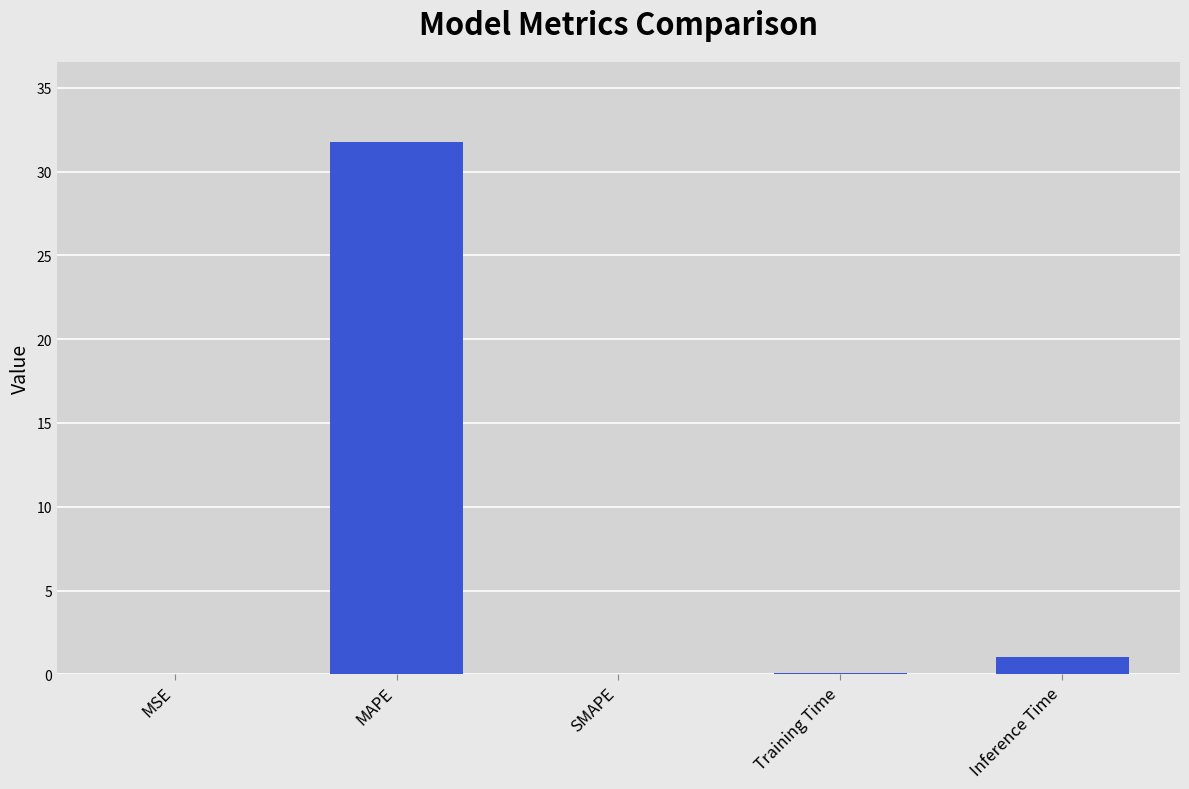

What is the sum of all values?

32.9